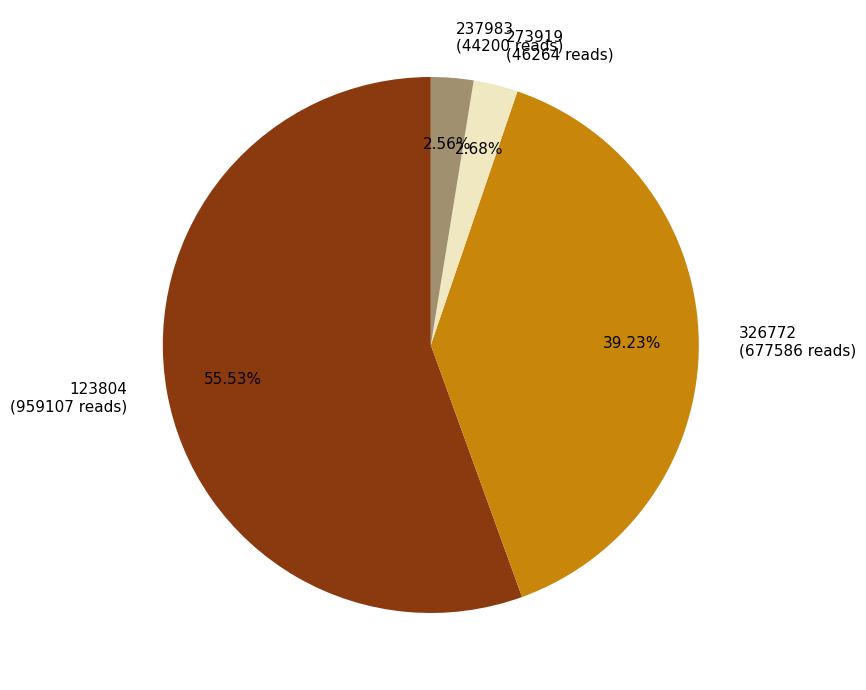

To the nearest percent, what is the average slice percentage?

25%